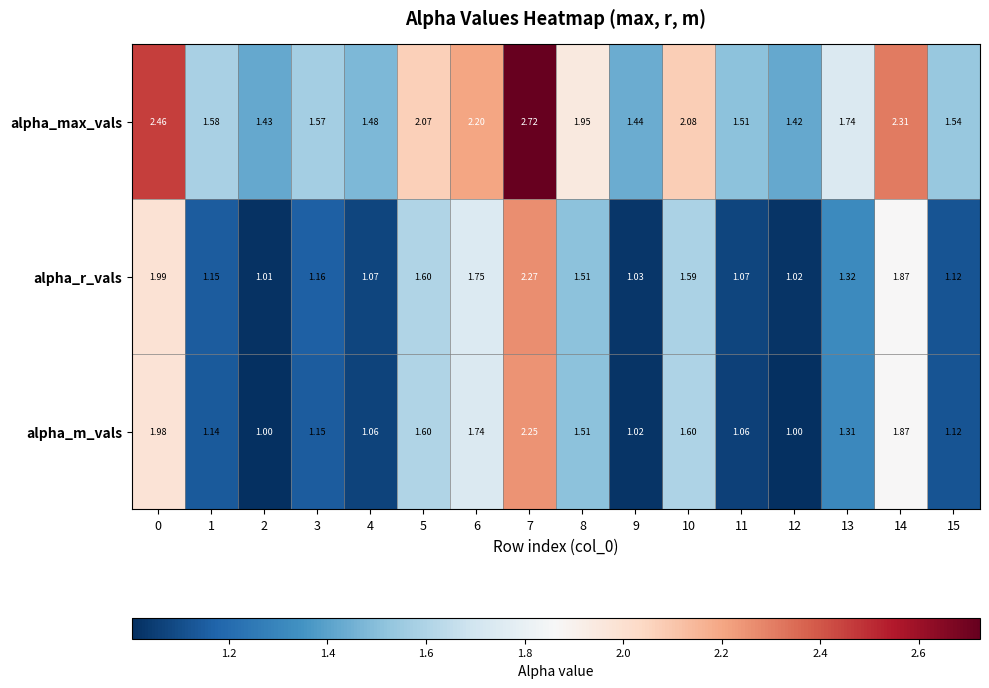

What is the total value across all series at 6?

5.7